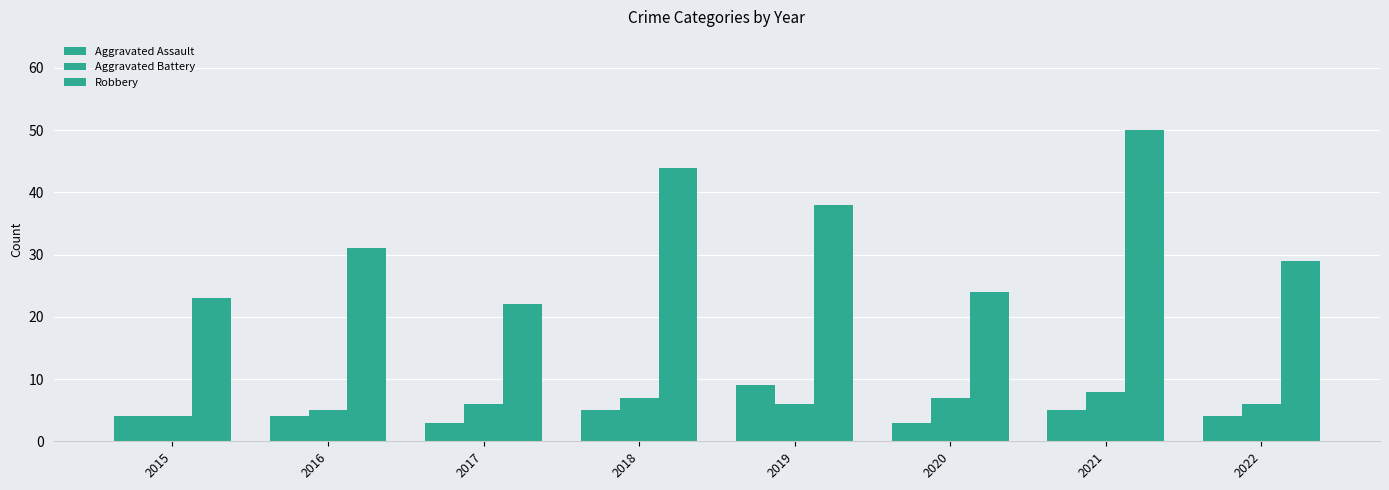

Count the number of categories in the chart.

8